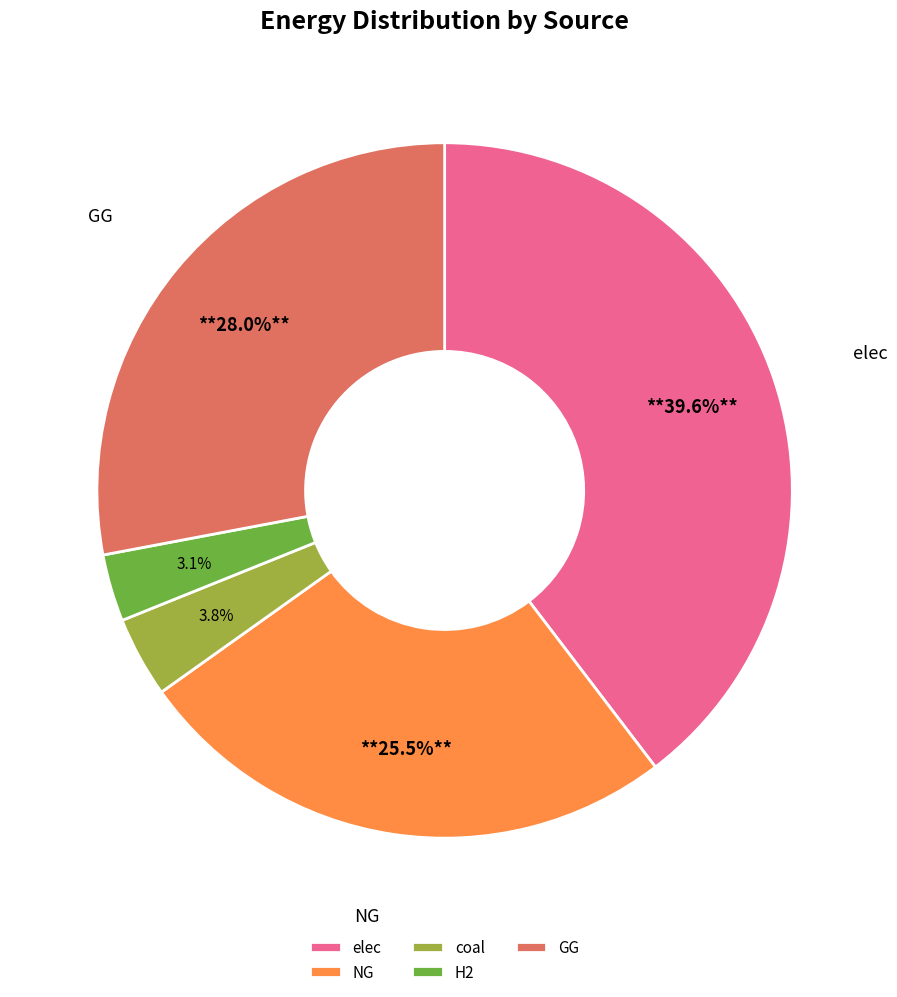

Between GG and coal, which is larger?

GG